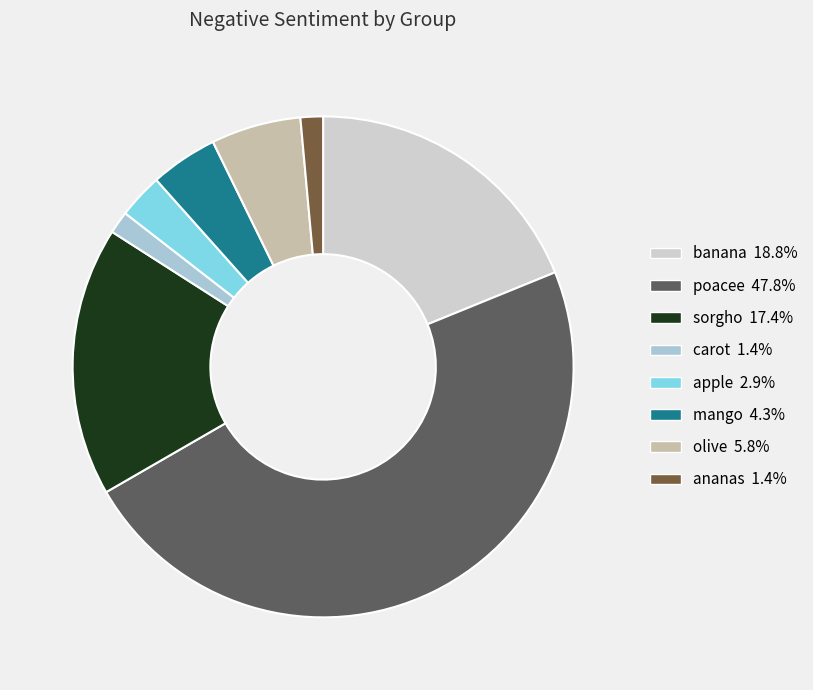

How many segments does this pie chart have?

8